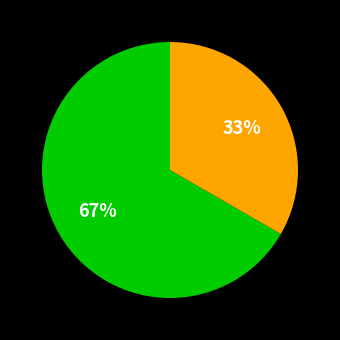

Is there any slice that represents more than half of the pie?

Yes